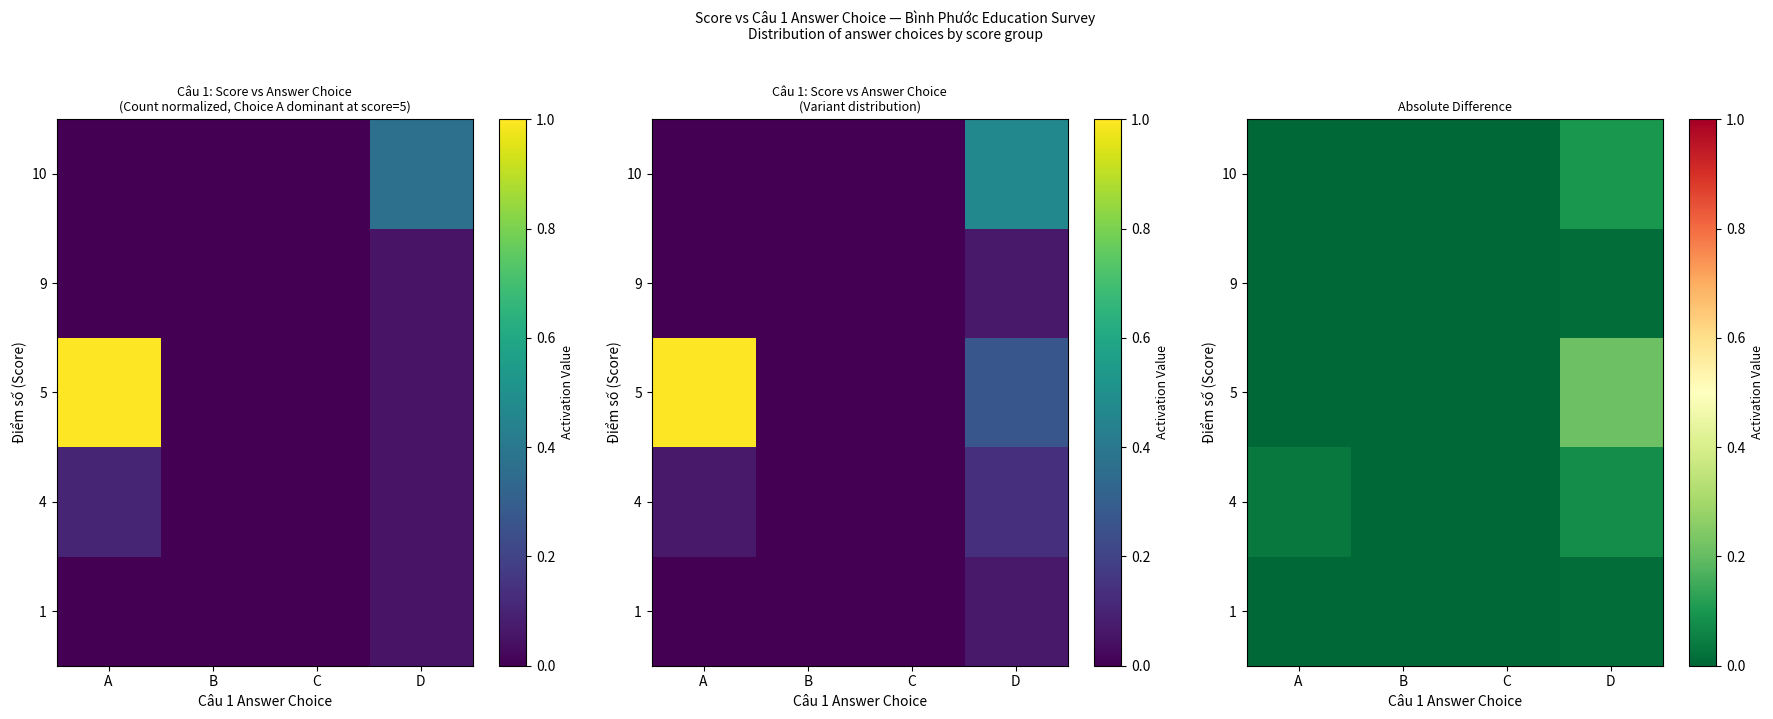

At which label does 10 reach its peak?

D